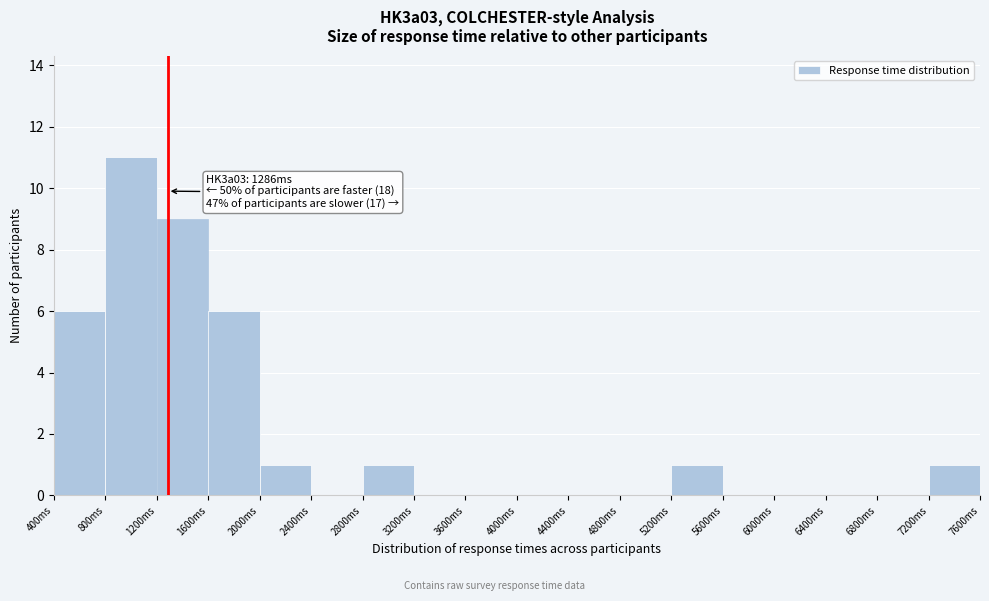

Over which range of the x-axis is the bar tallest?

800 to 1200